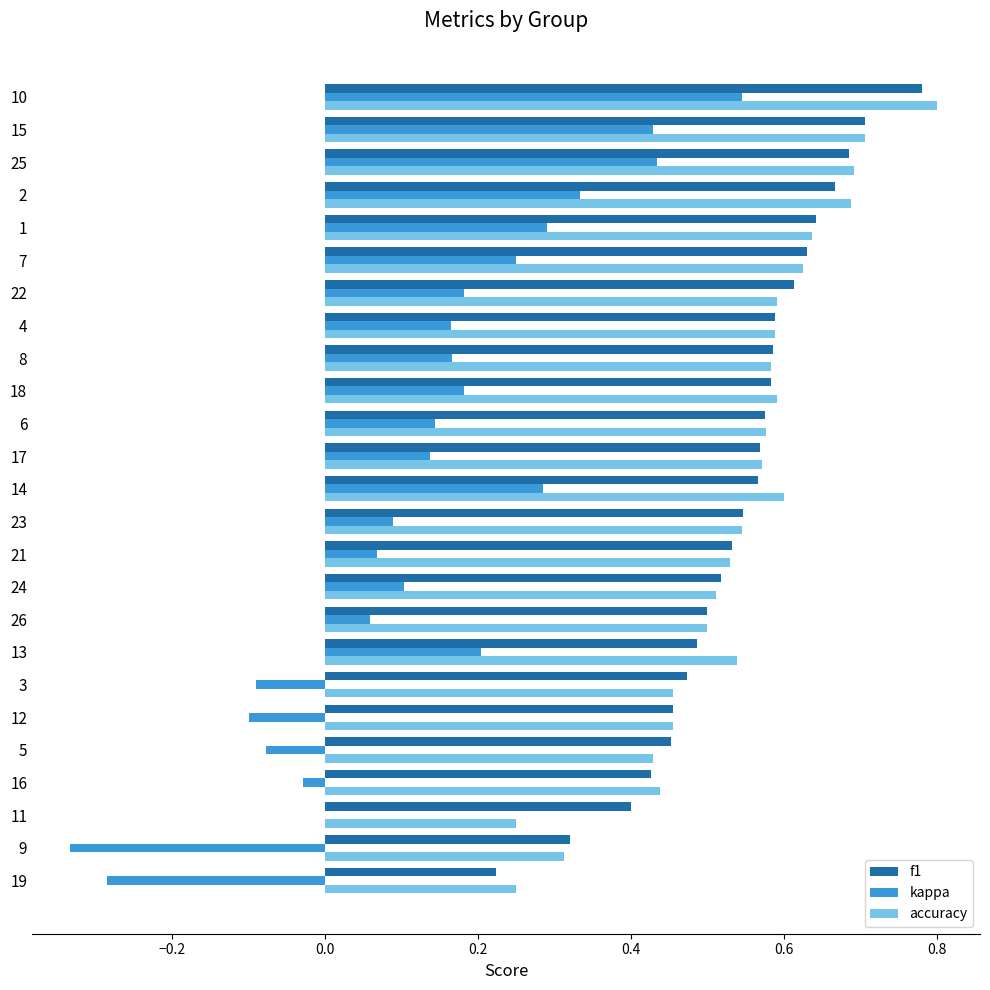

What is the total value across all series at 10?

2.1